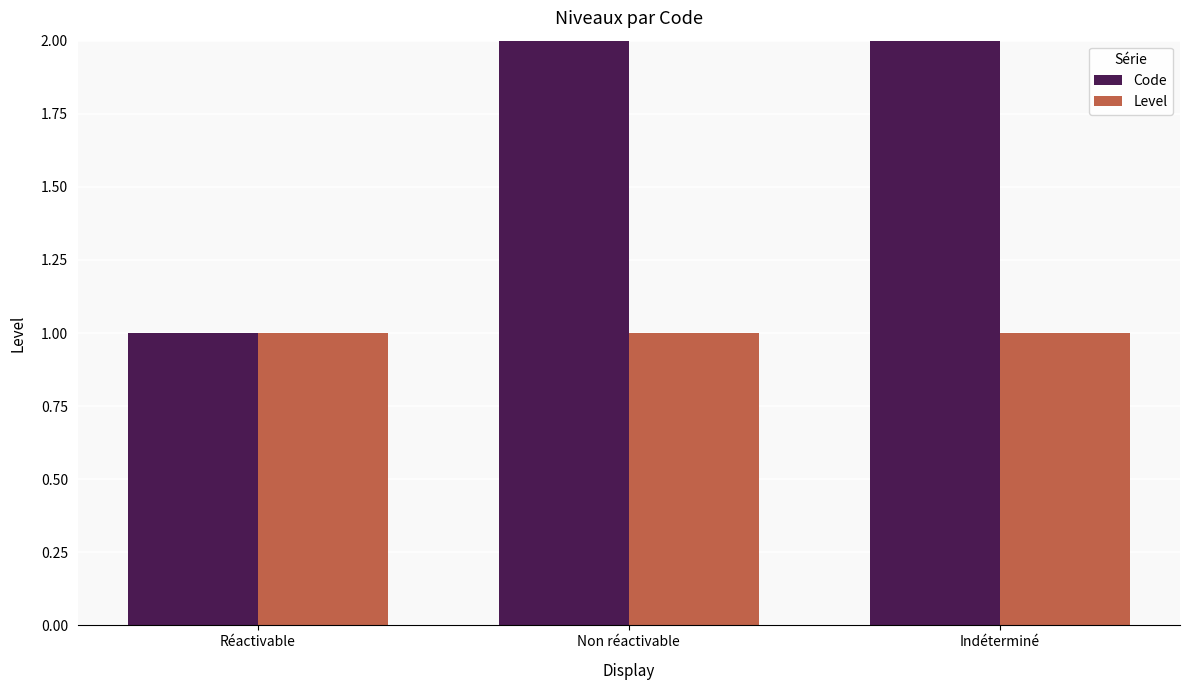

What is the label of the 3rd bar from the left?

Indéterminé